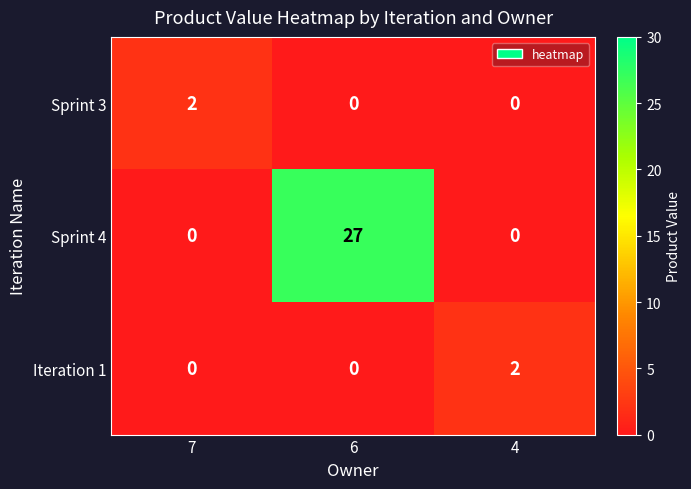

Count the number of data series in this chart.

3